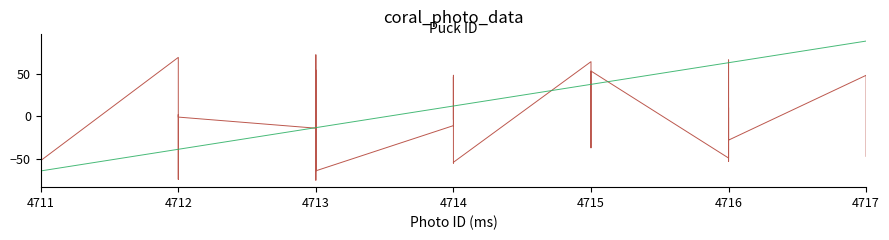

How many data points in Photo # are above -13?

19